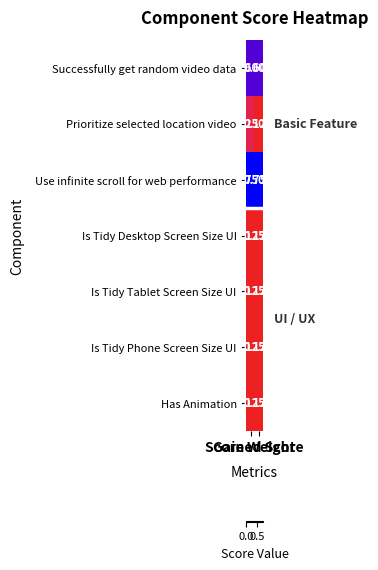

Count the number of data series in this chart.

7